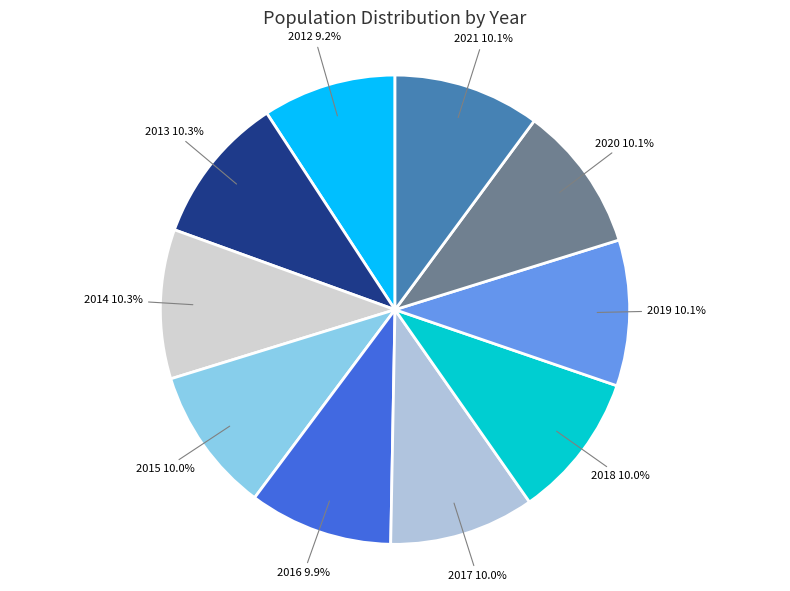

Is there a majority slice in this chart?

No